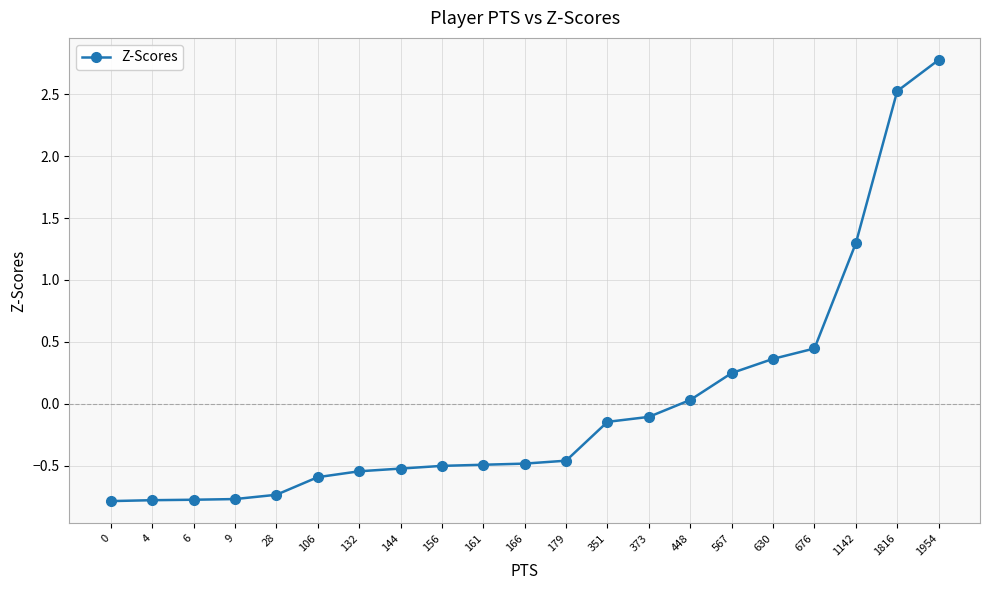

Count the number of data series in this chart.

1